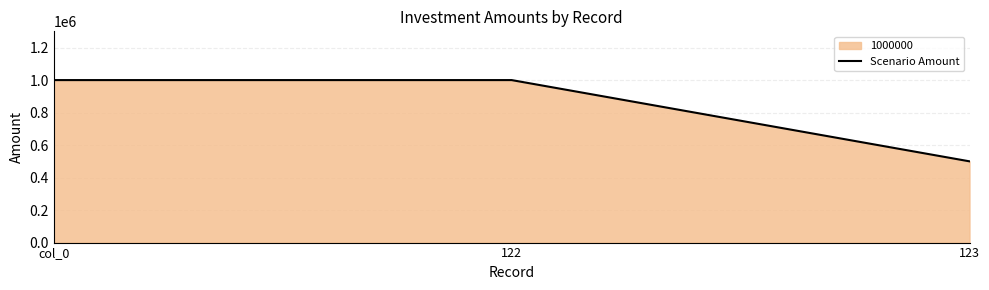

List the labels in order of value, largest first.

col_0, 122, 123